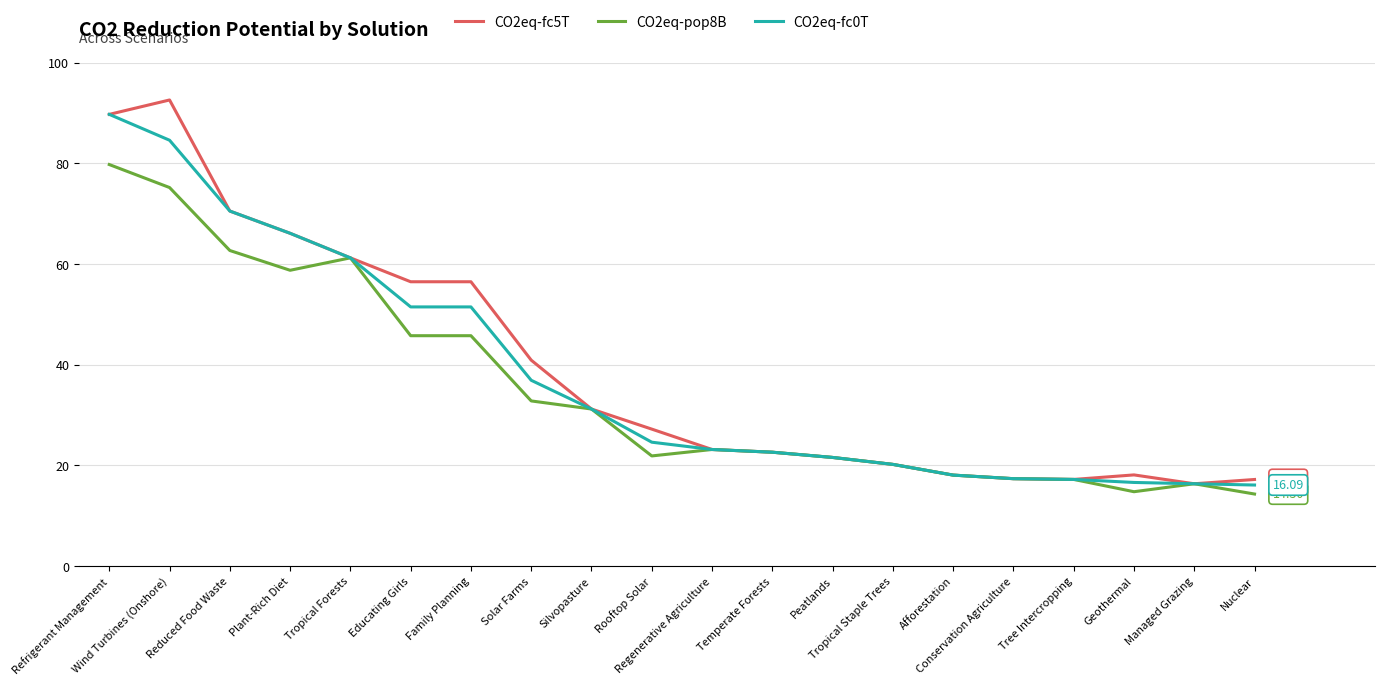

At how many categories does at least one series exceed 17?

19